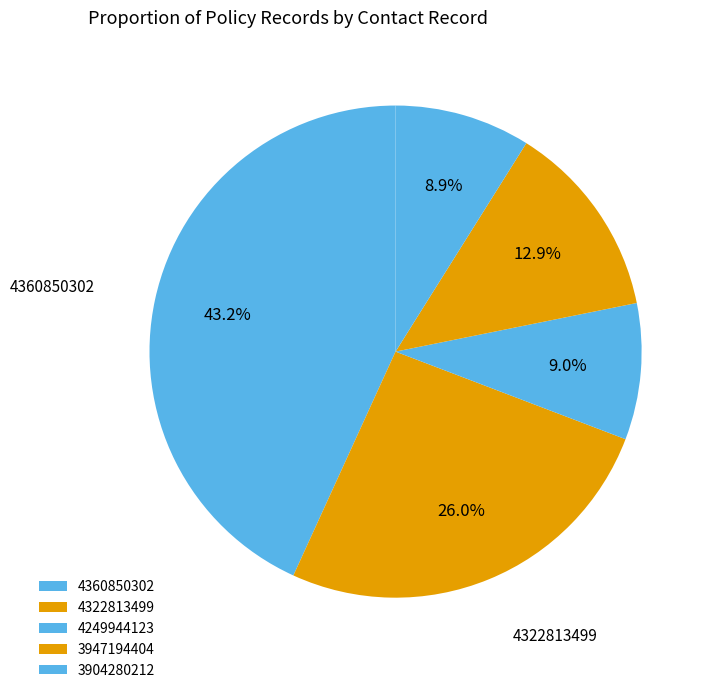

How many segments does this pie chart have?

5